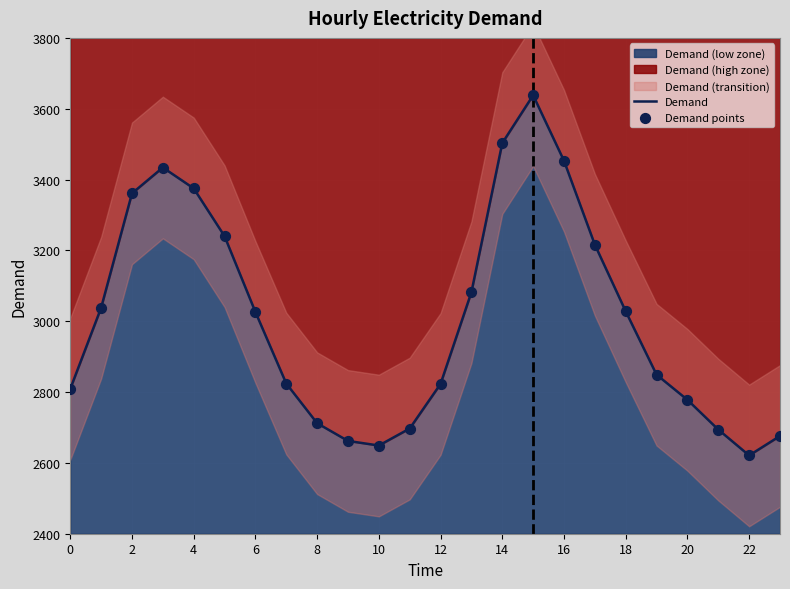

At which category is the sum across all series the highest?

15